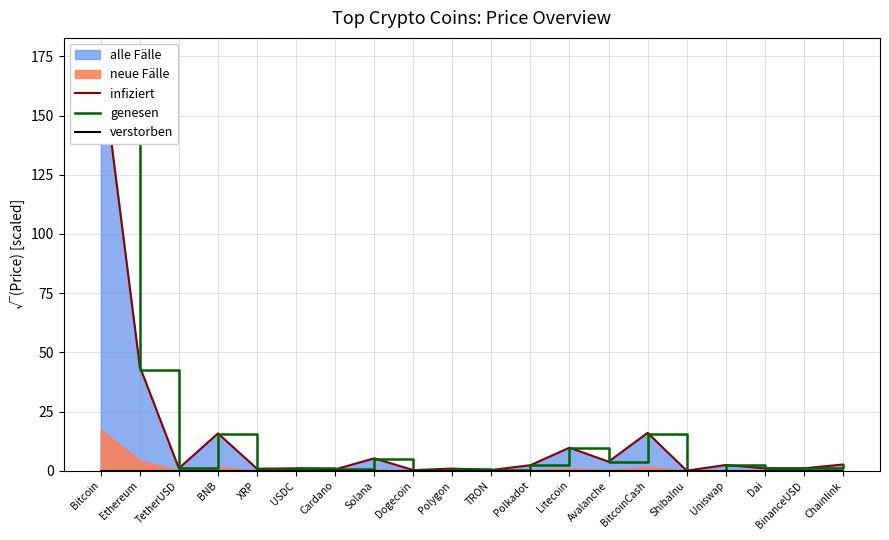

What is the spread (max minus min) of values at Avalanche?

3.8